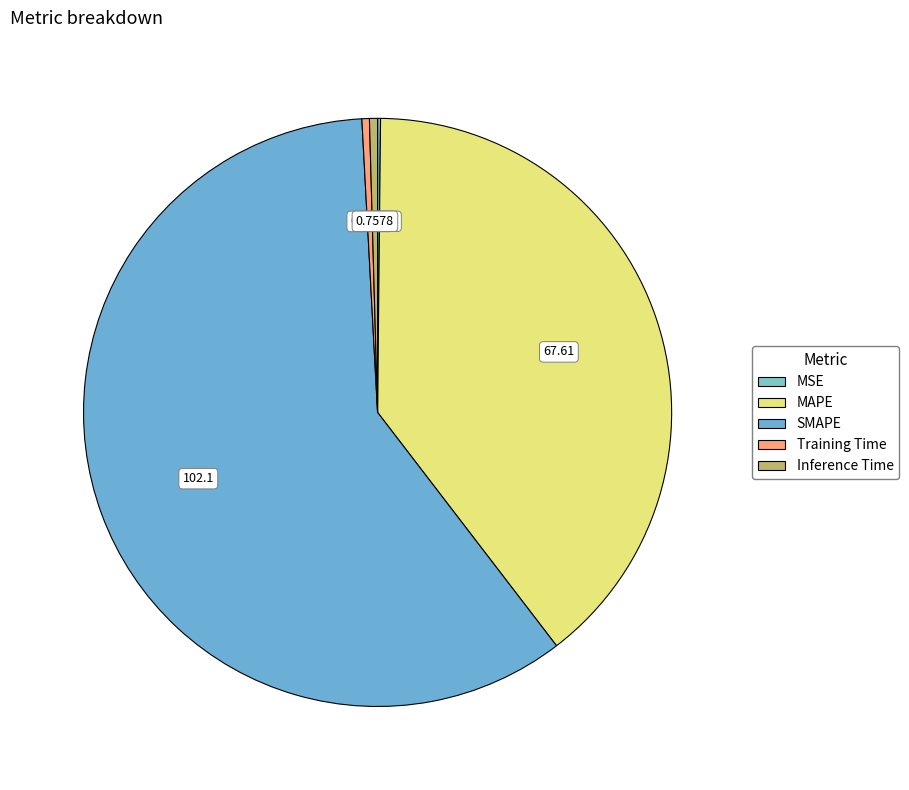

What percentage do Inference Time and SMAPE together represent?

60.0%